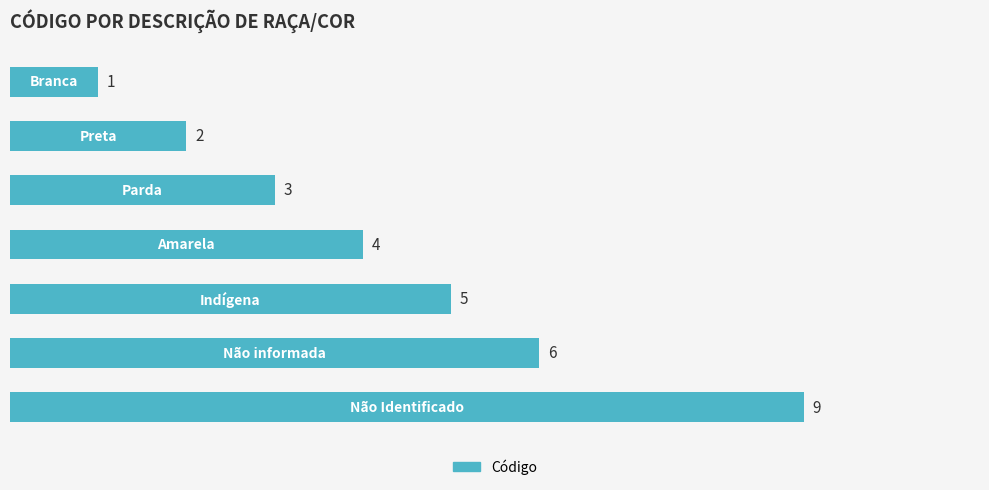

Count the values in the range 2 to 6.

5